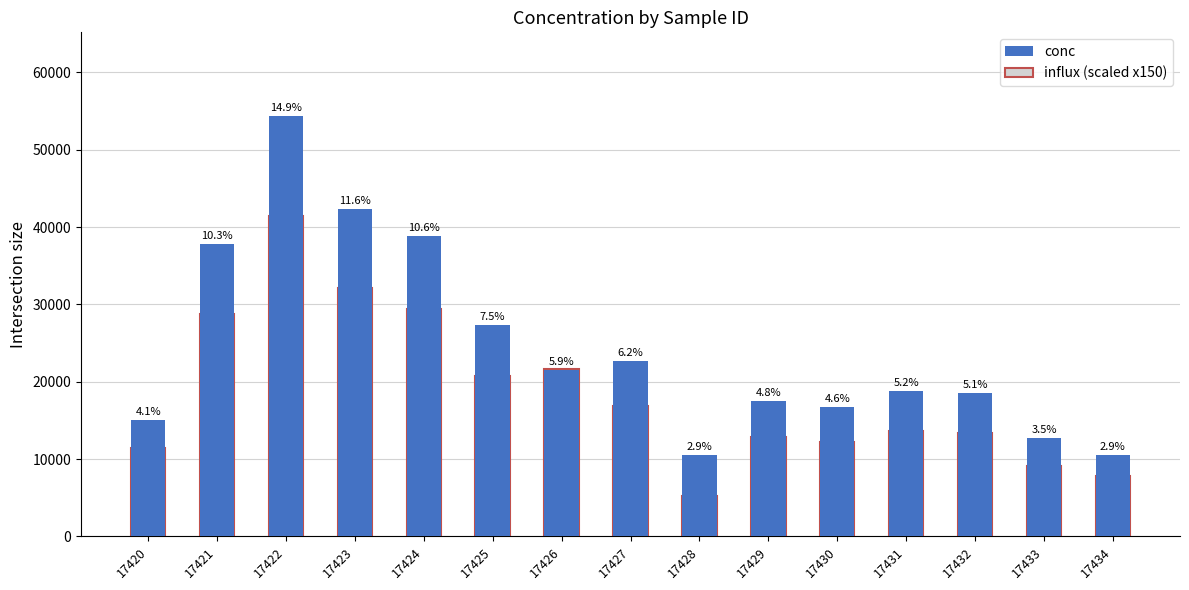

Between 17420 and 17422, which is larger?

17422